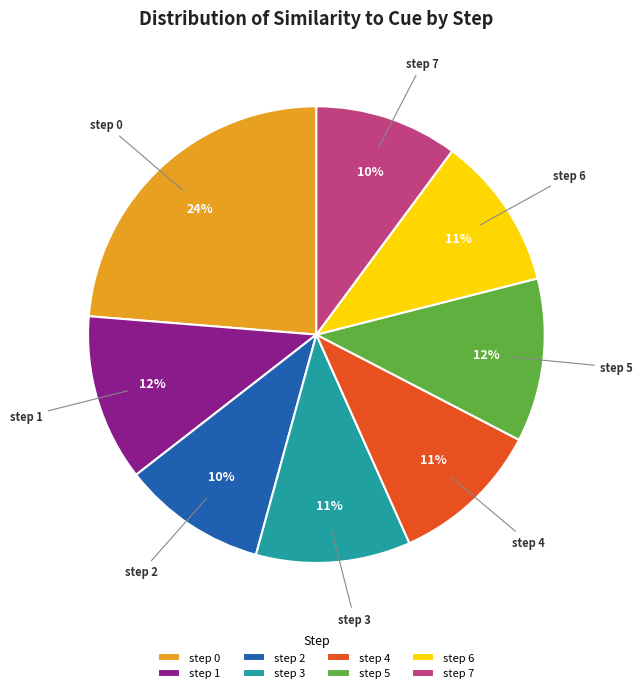

How many slices are in this pie chart?

8